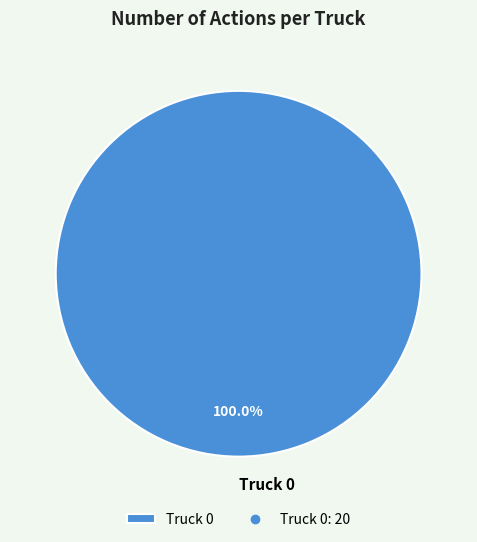

Which category accounts for the majority?

Truck 0